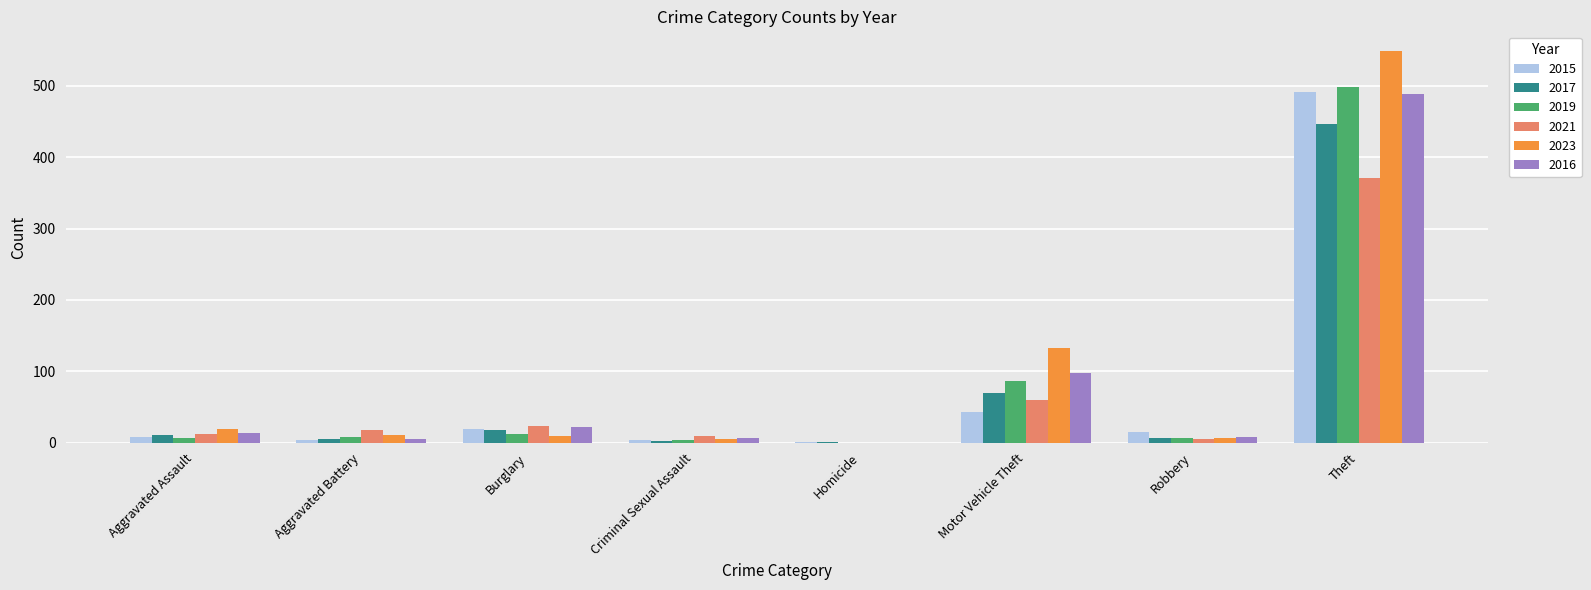

Is it true that 2021 equals 60 at Motor Vehicle Theft?

True